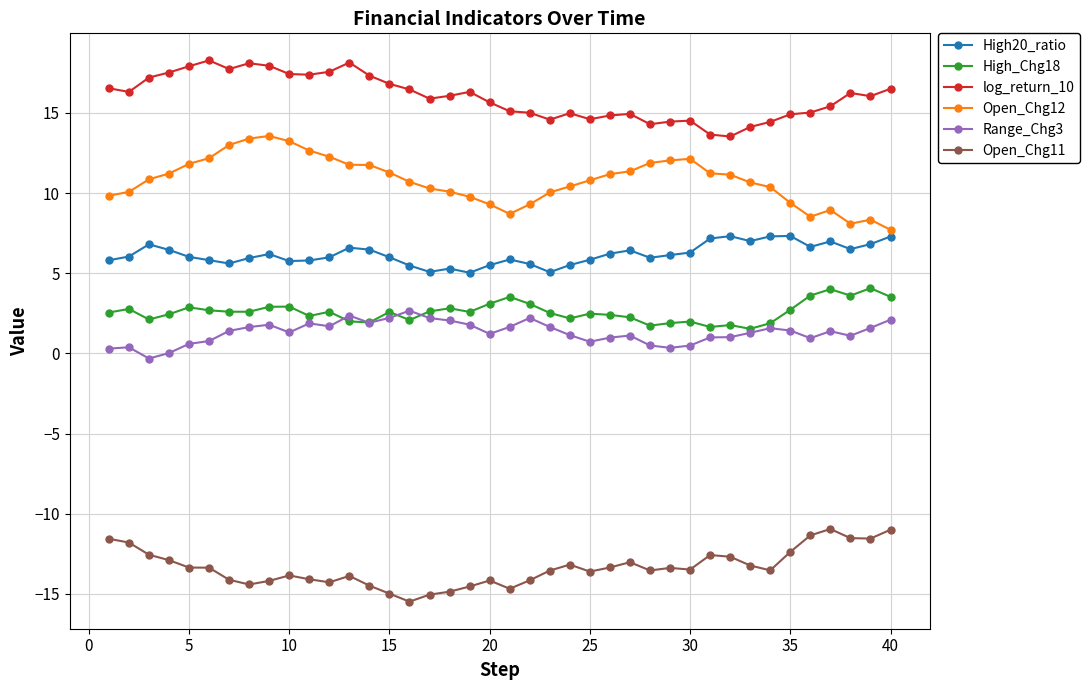

True or false: High_Chg18 has more than 0 points higher than both neighbors.

True